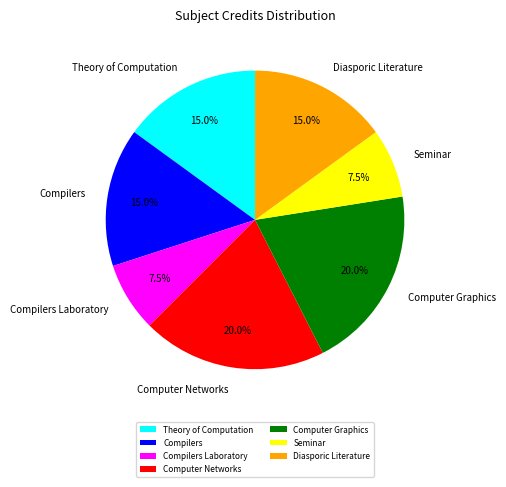

Is Compilers Laboratory the majority of the pie?

No